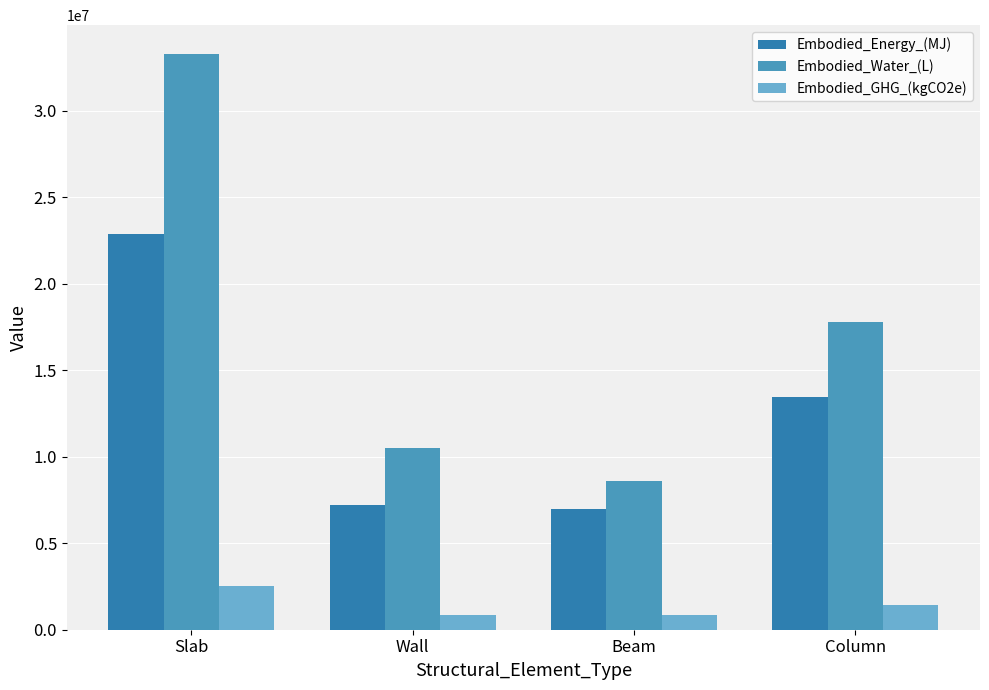

Rank the series at Column from highest to lowest value.

Embodied_Water_(L), Embodied_Energy_(MJ), Embodied_GHG_(kgCO2e)